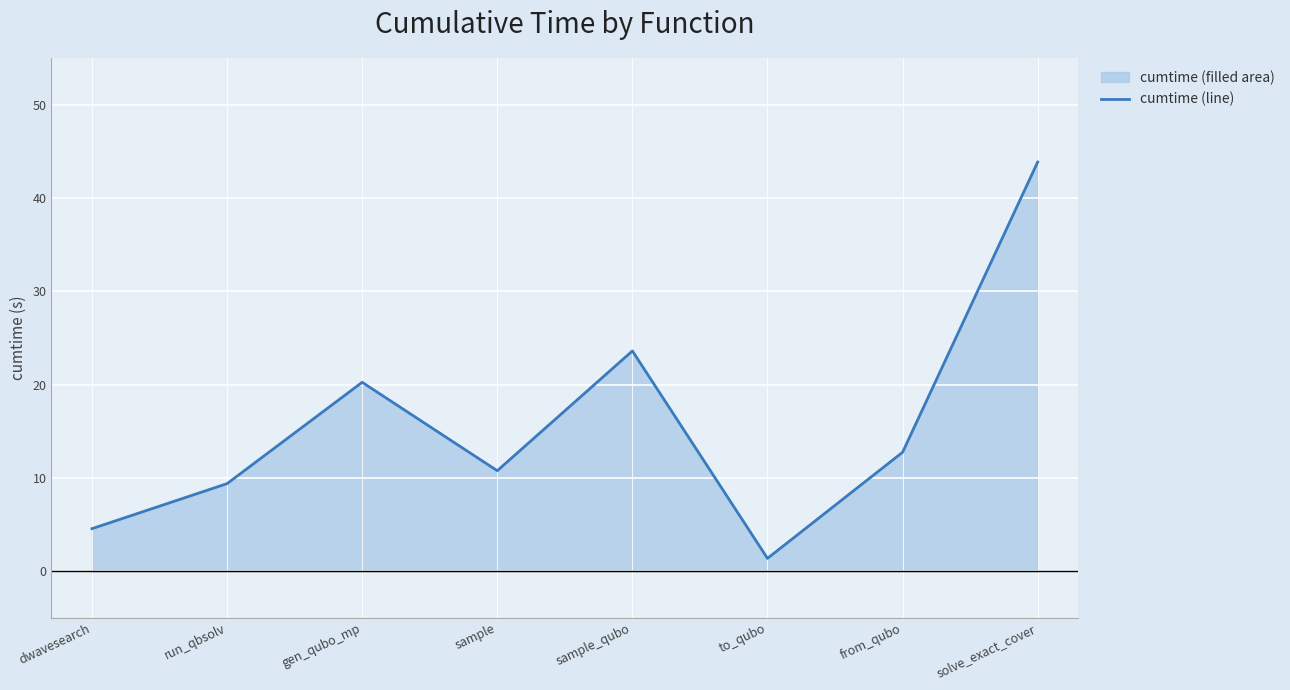

At which category does the chart reach its peak across all series?

solve_exact_cover